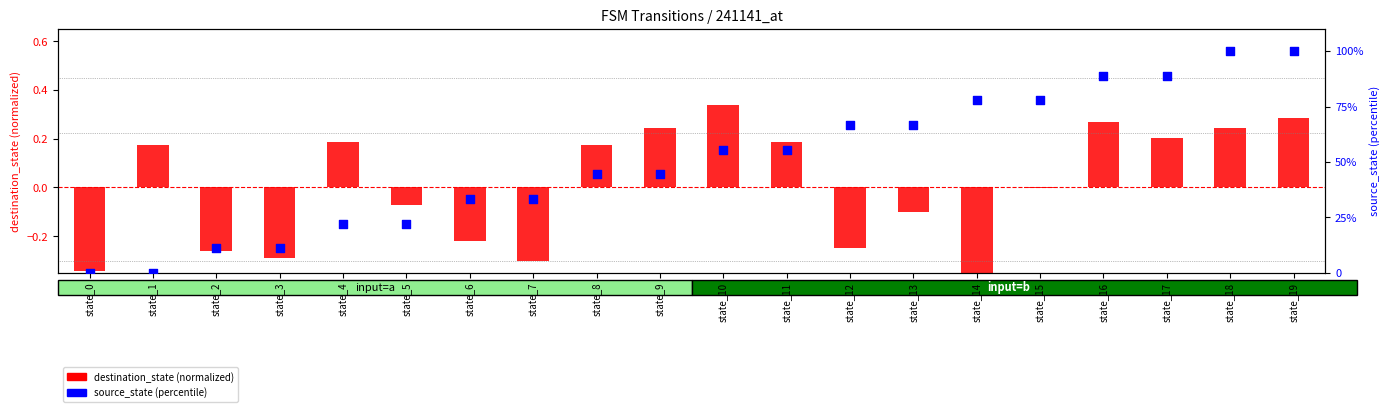

Is the value of source_state (percentile) at state_1 greater than the value of destination_state (normalized) at state_5?

Yes